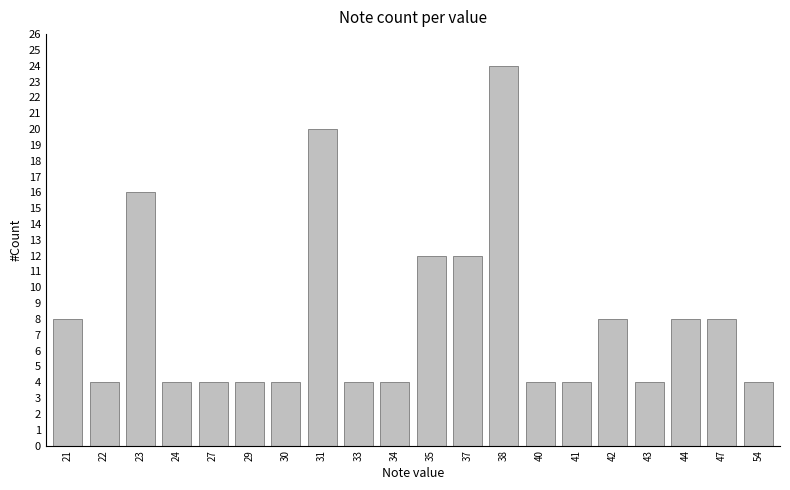

What is the maximum value shown in the chart?

24